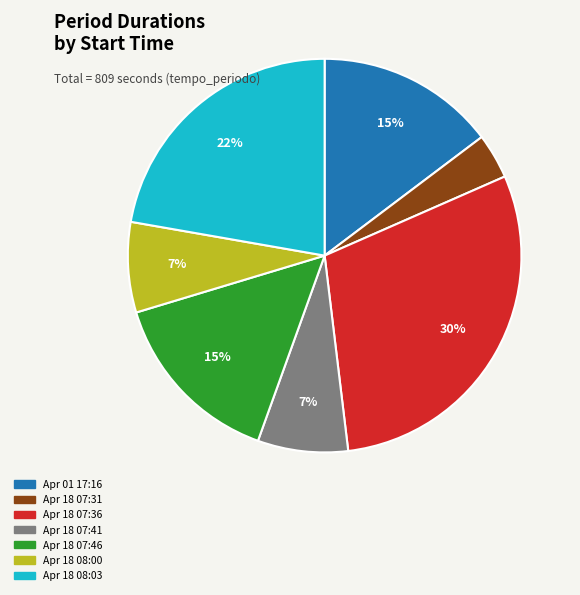

Count the number of slices in the pie.

7